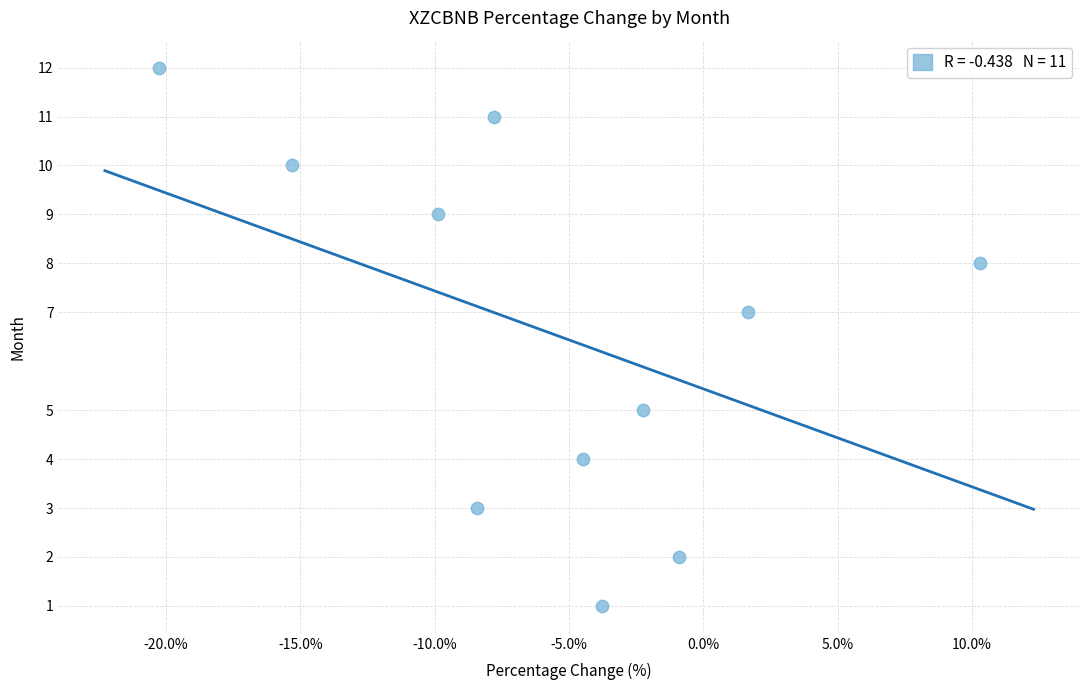

What is the average Y value?

7